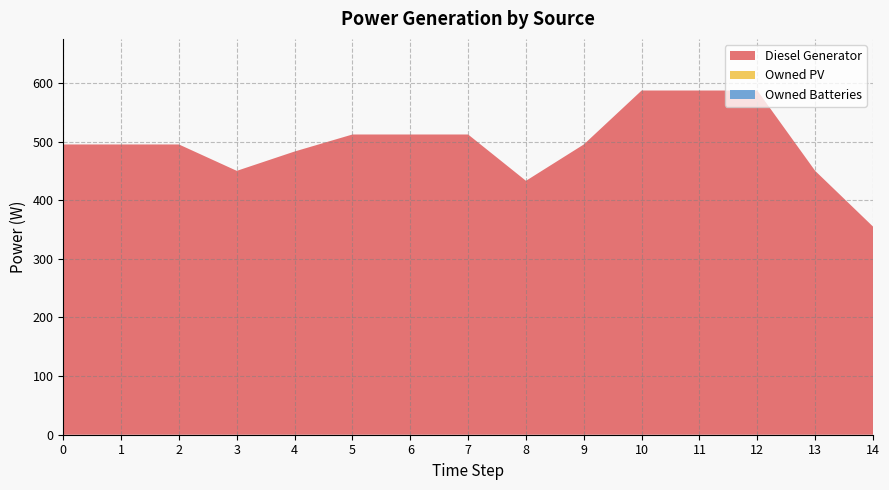

Reading left to right, transcribe all the data shown in this chart.

Diesel Generator: 495	495	495	450	483	512	512	512	433	495	587	587	587	450	355
Owned PV: 0	0	0	0	0	0	0	0	0	0	0	0	0	0	0
Owned Batteries: 0	0	0	0	0	0	0	0	0	0	0	0	0	0	0